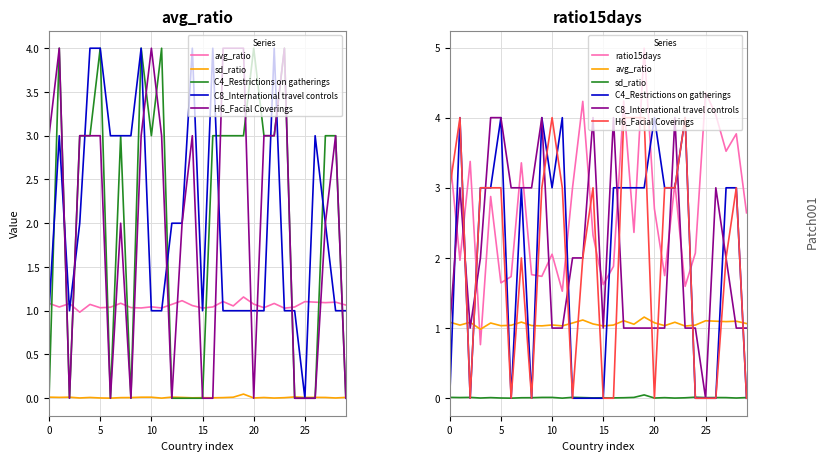

Between 25 and 30, which series saw the biggest shift?

C4_Restrictions on gatherings